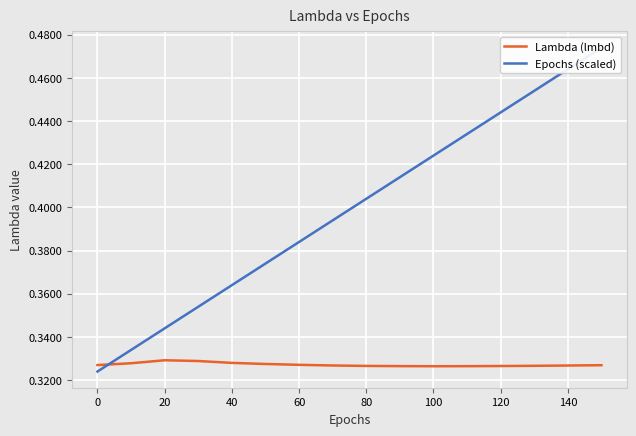

The value of Lambda (lmbd) at 100 is 0.2. True or false?

False